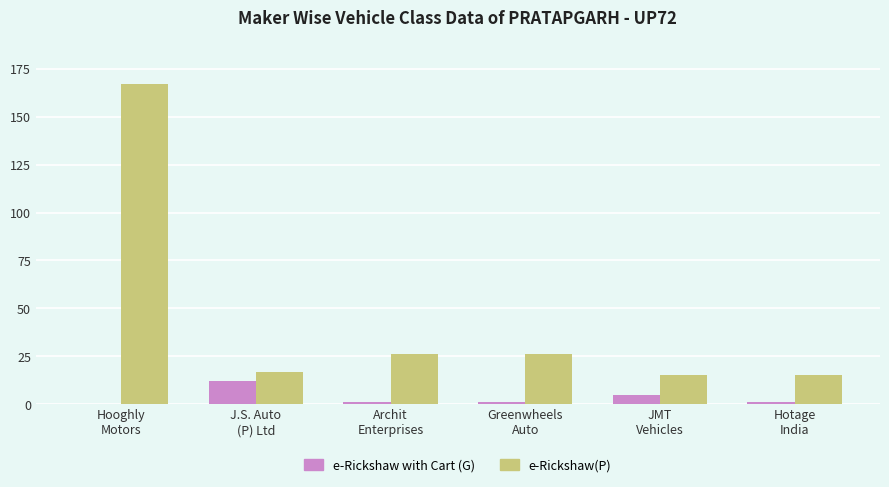

Does the chart contain stacked bars?

No